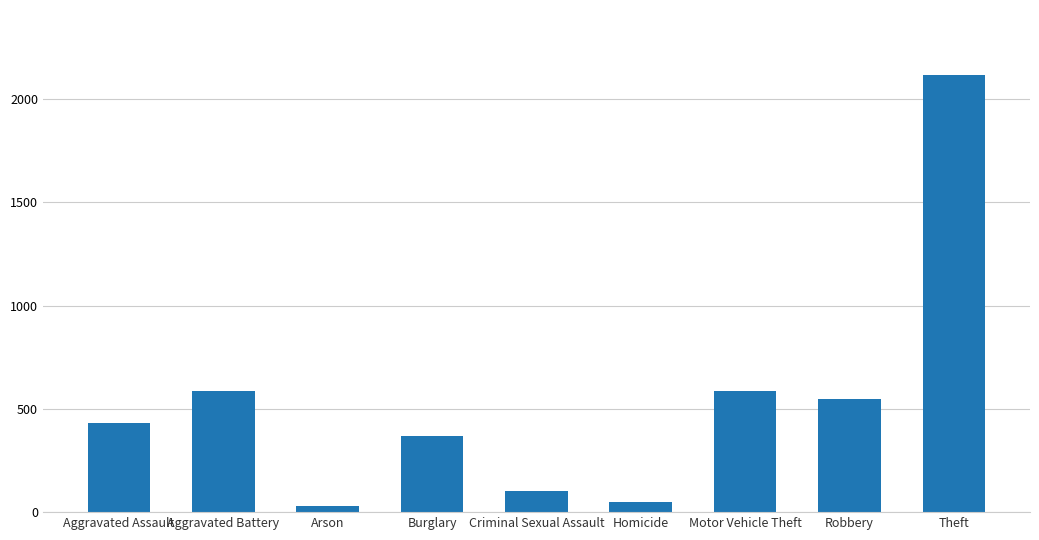

What is the maximum value shown in the chart?

2114